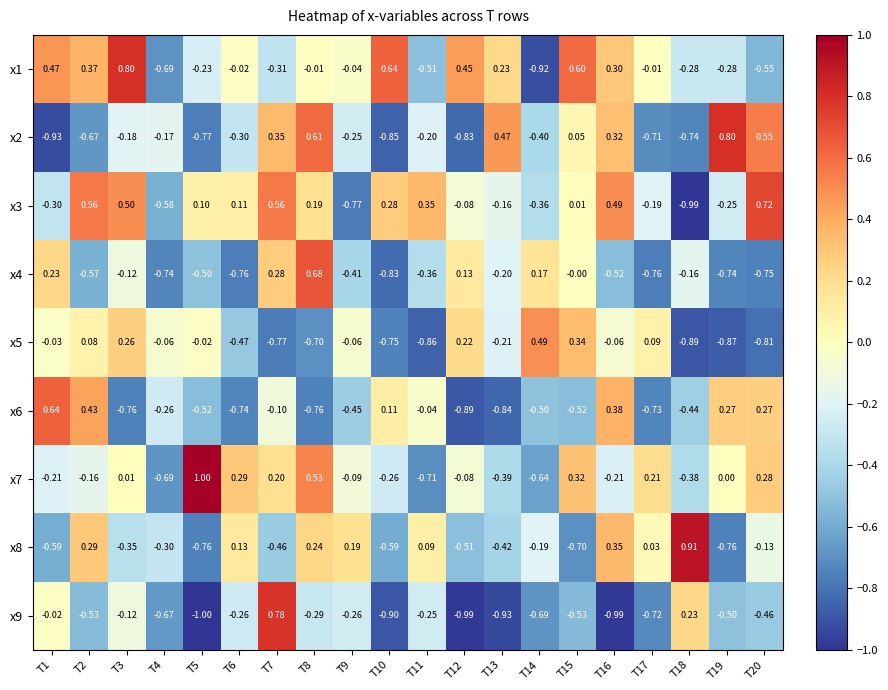

Which category has the highest value across all series?

T5